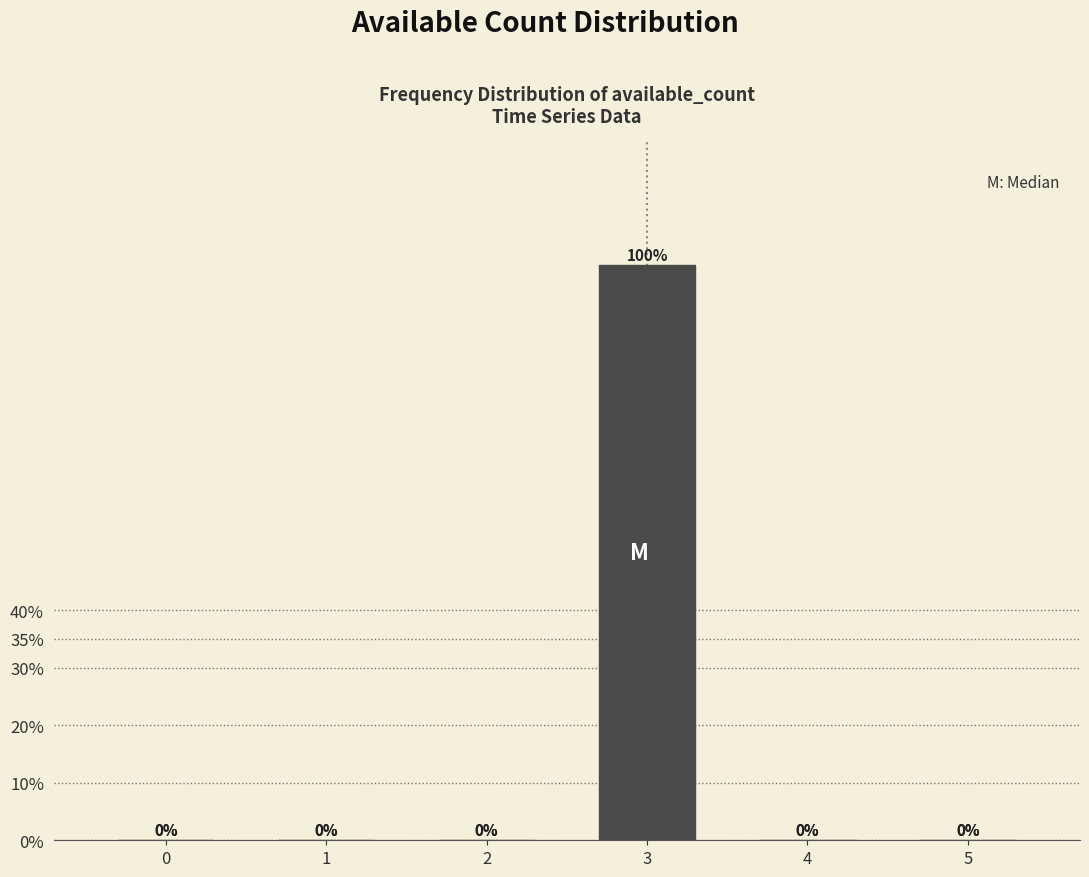

Reading left to right, transcribe all the data shown in this chart.

0=0	1=0	2=0	3=100	4=0	5=0